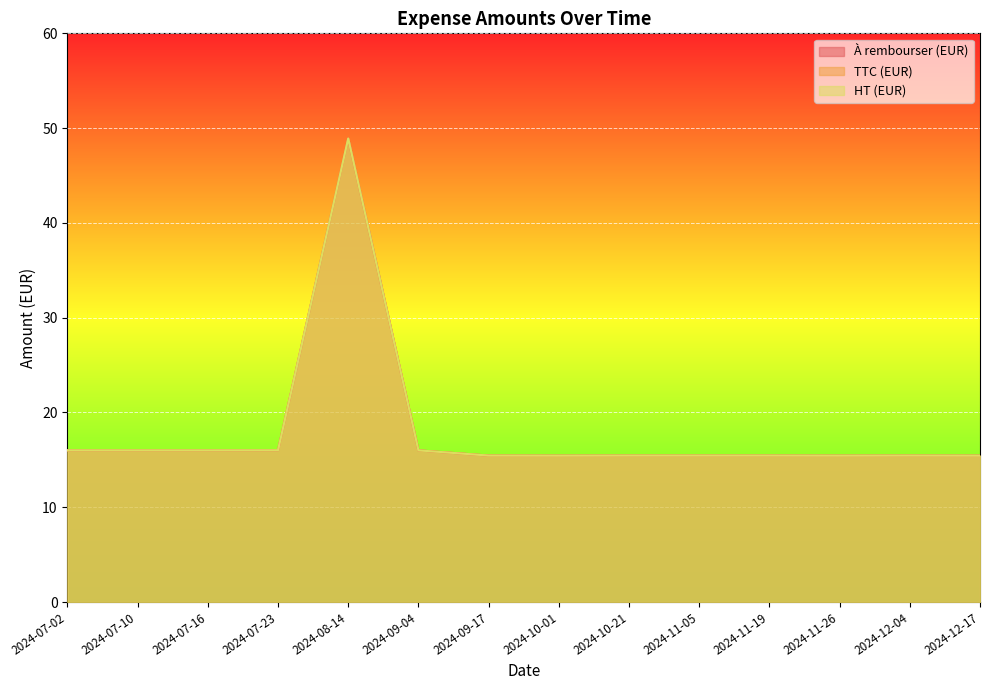

Reading right to left, what are all the values shown in this chart?

À rembourser (EUR): 2024-12-17=15.4	2024-12-04=15.4	2024-11-26=15.4	2024-11-19=15.4	2024-11-05=15.4	2024-10-21=15.4	2024-10-01=15.4	2024-09-17=15.4	2024-09-04=16.0	2024-08-14=48.9	2024-07-23=16.0	2024-07-16=16.0	2024-07-10=16.0	2024-07-02=16.0
TTC (EUR): 2024-12-17=15.4	2024-12-04=15.4	2024-11-26=15.4	2024-11-19=15.4	2024-11-05=15.4	2024-10-21=15.4	2024-10-01=15.4	2024-09-17=15.4	2024-09-04=16.0	2024-08-14=48.9	2024-07-23=16.0	2024-07-16=16.0	2024-07-10=16.0	2024-07-02=16.0
HT (EUR): 2024-12-17=15.4	2024-12-04=15.4	2024-11-26=15.4	2024-11-19=15.4	2024-11-05=15.4	2024-10-21=15.4	2024-10-01=15.4	2024-09-17=15.4	2024-09-04=16.0	2024-08-14=48.9	2024-07-23=16.0	2024-07-16=16.0	2024-07-10=16.0	2024-07-02=16.0